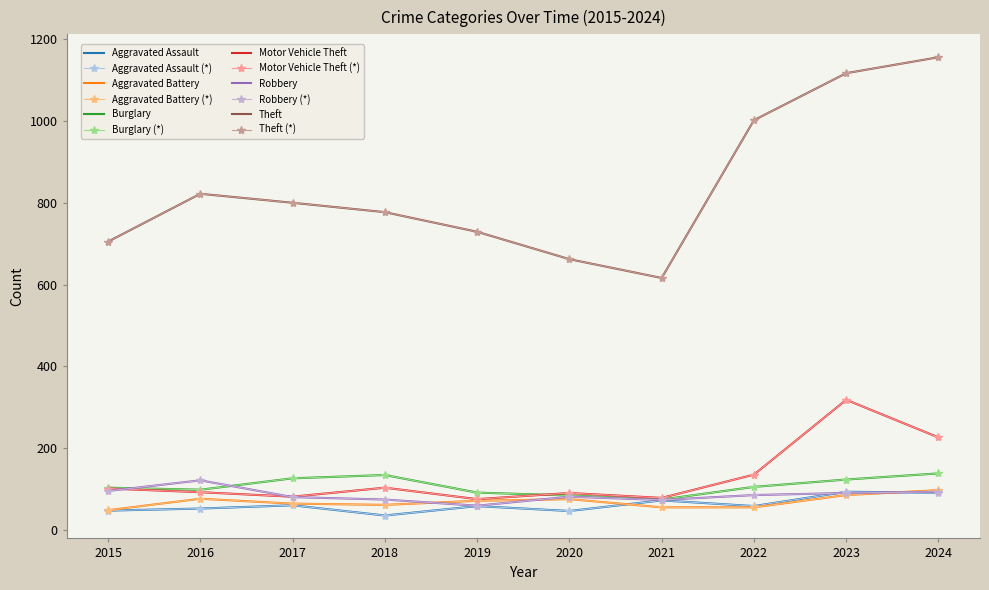

After their last crossing, which series has the higher values: Robbery or Motor Vehicle Theft?

Motor Vehicle Theft